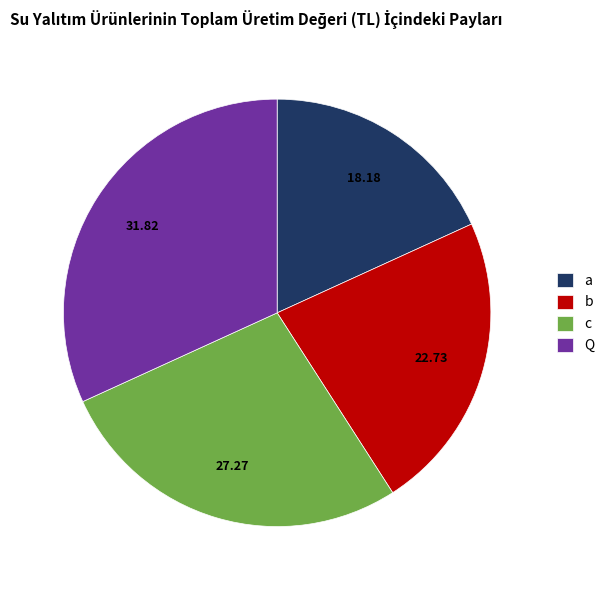

Does Q represent more than half of the total?

No